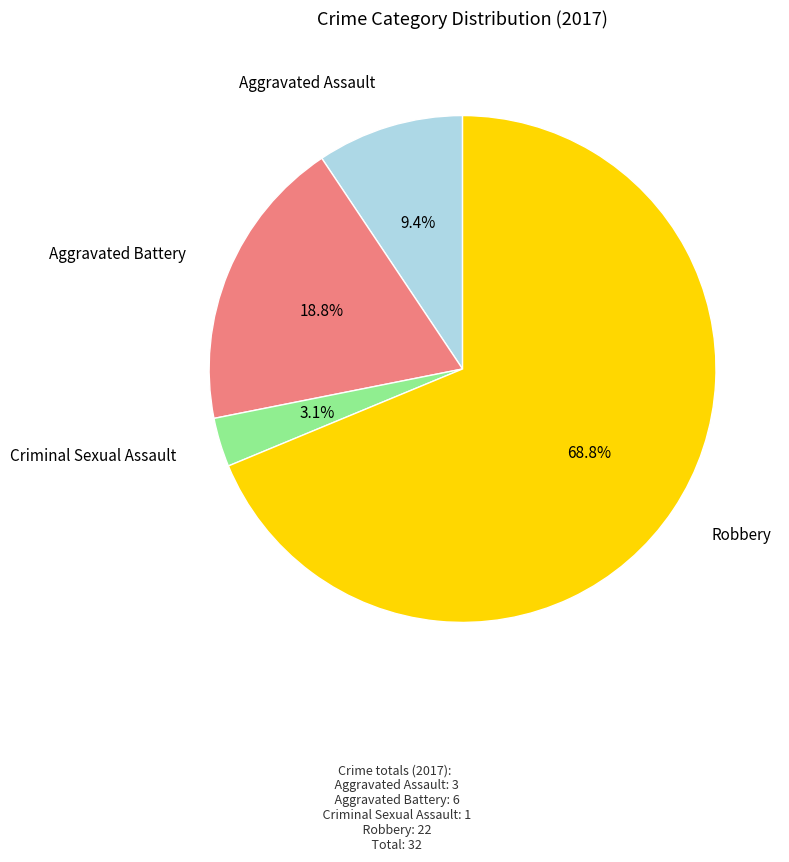

Does any single category account for the majority?

Yes